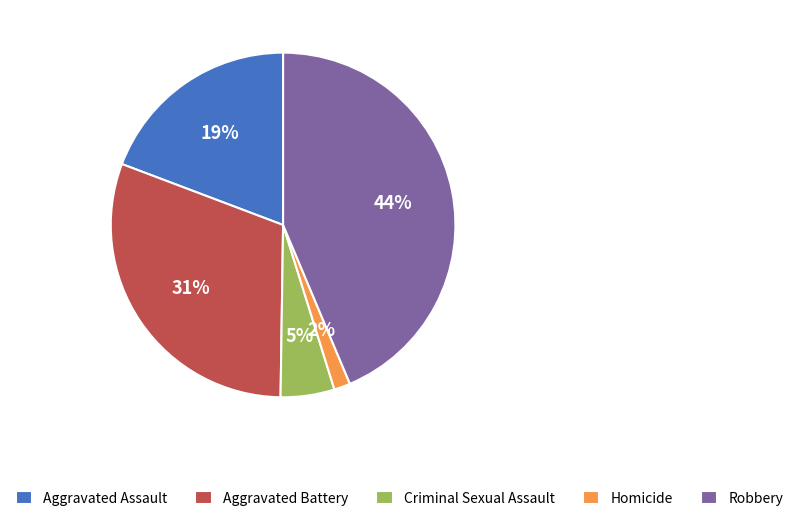

Is it true that Aggravated Battery is 40% of the pie?

False